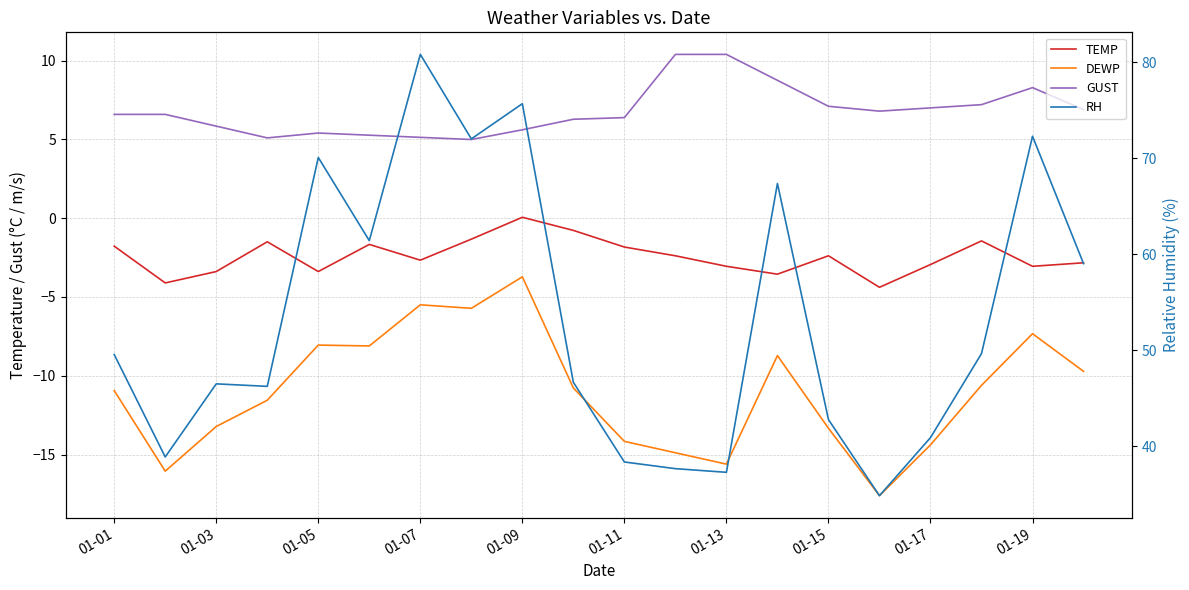

True or false: RH has more than 1 interior local peaks.

True